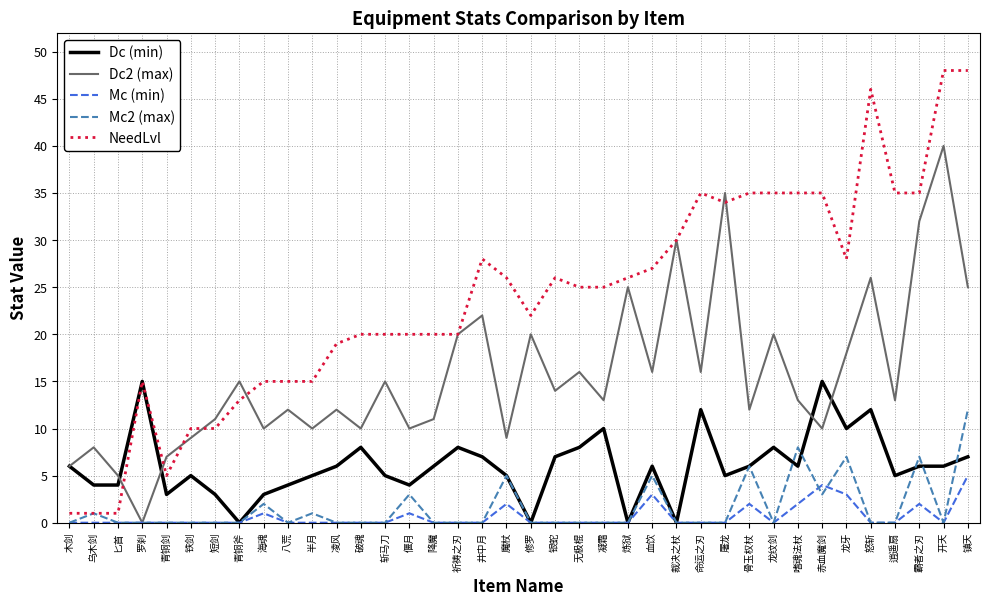

True or false: NeedLvl and Dc2 (max) intersect in this chart.

True